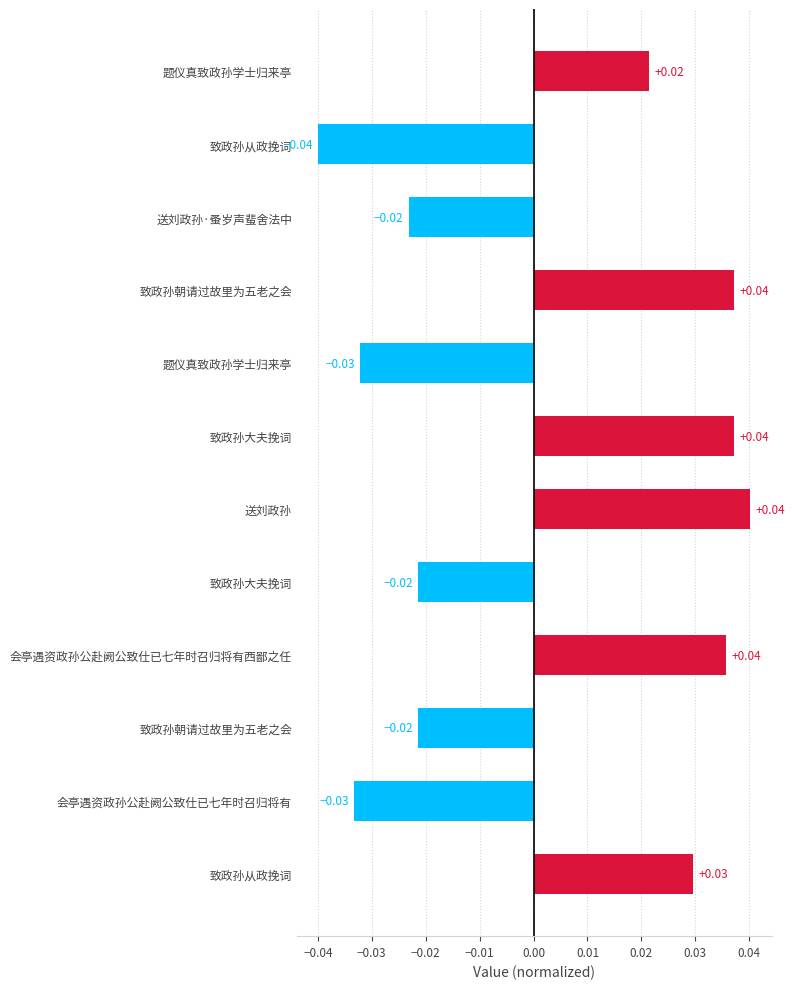

Are the bars horizontal?

Yes